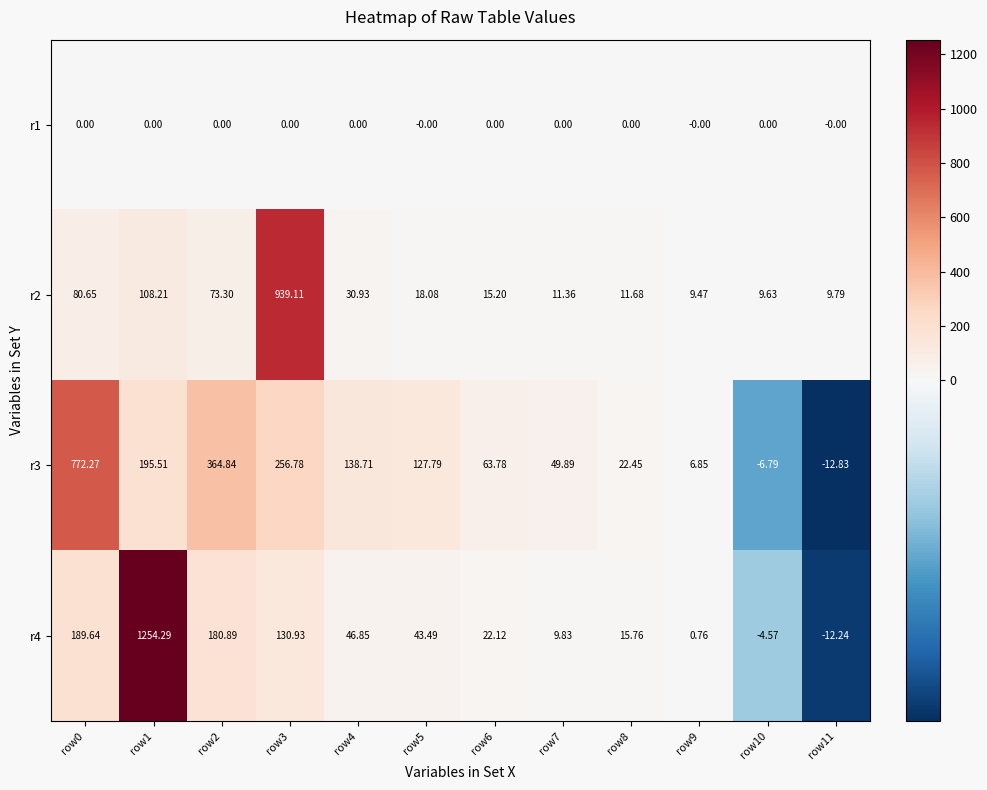

Rank the series at row2 from highest to lowest value.

r3, r4, r2, r1